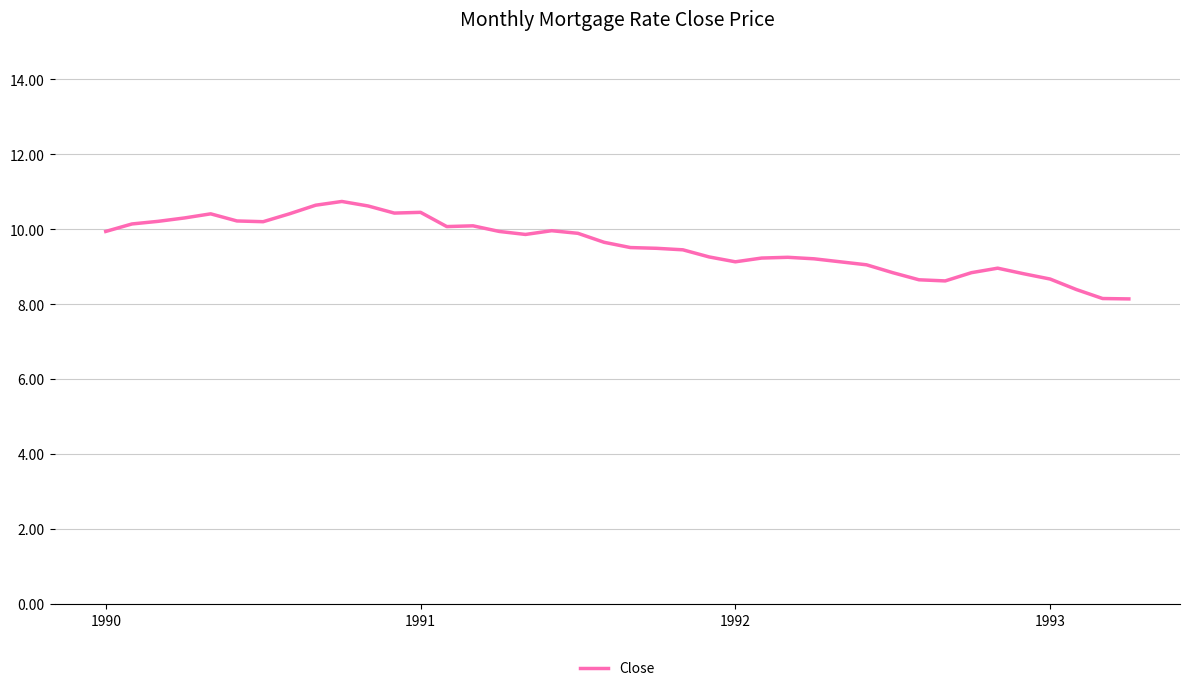

What is the smallest value displayed?

8.1